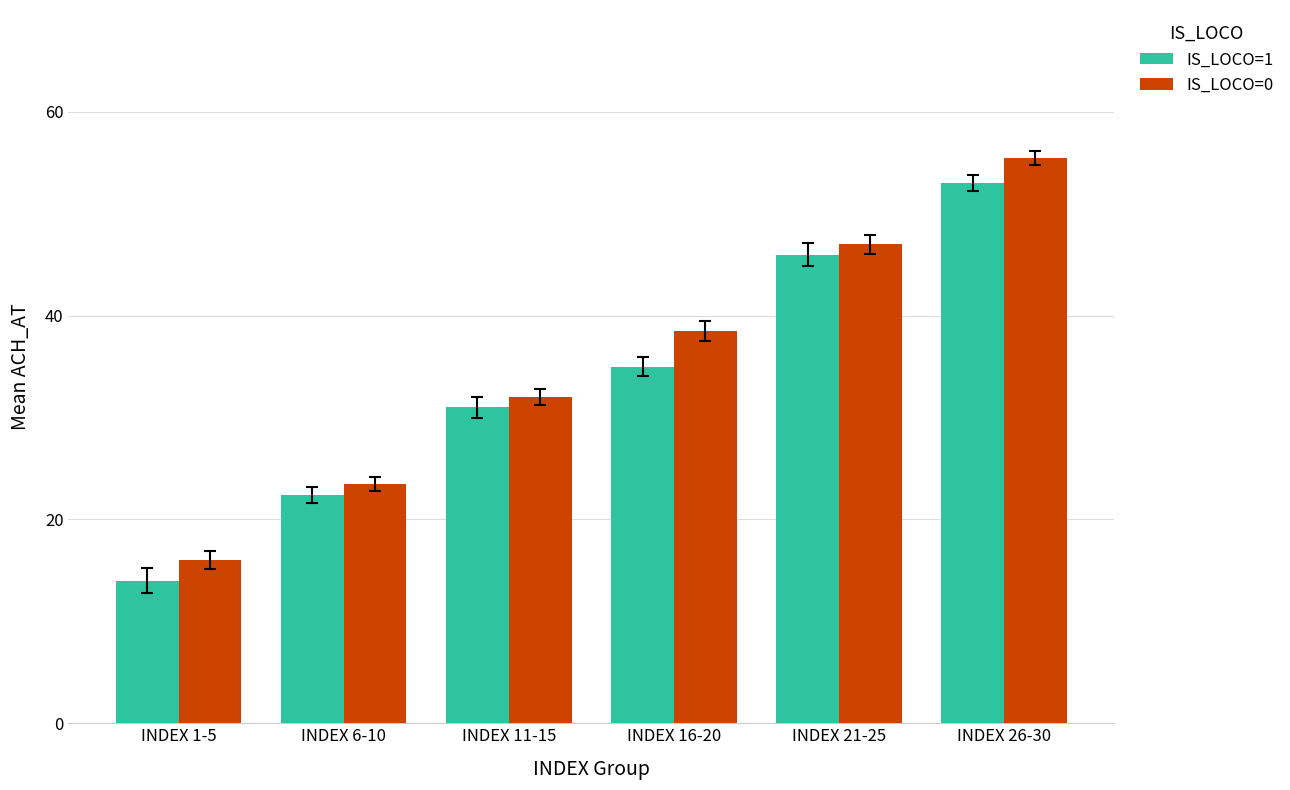

Which series changed the most between INDEX 16-20 and INDEX 21-25?

IS_LOCO=1